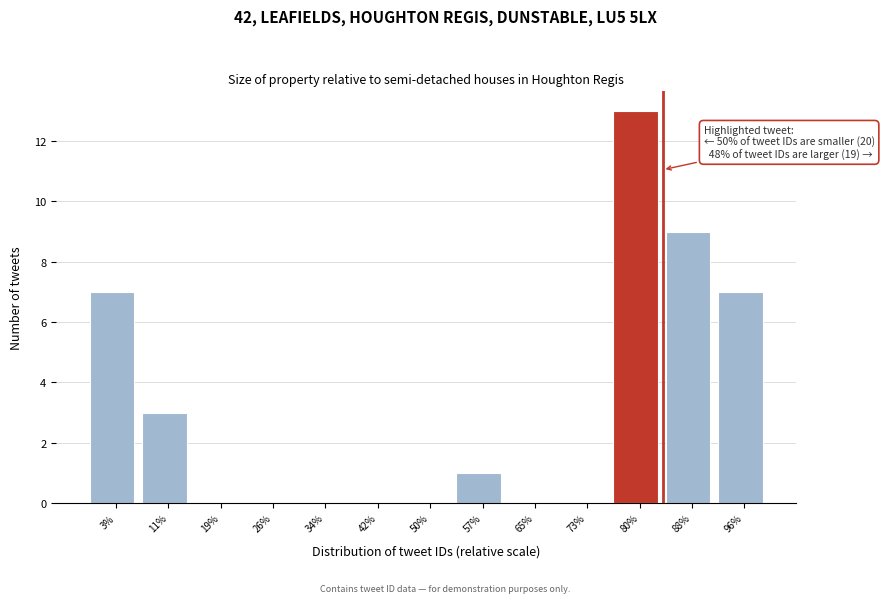

Over which range of the x-axis is the bar tallest?

77 to 85